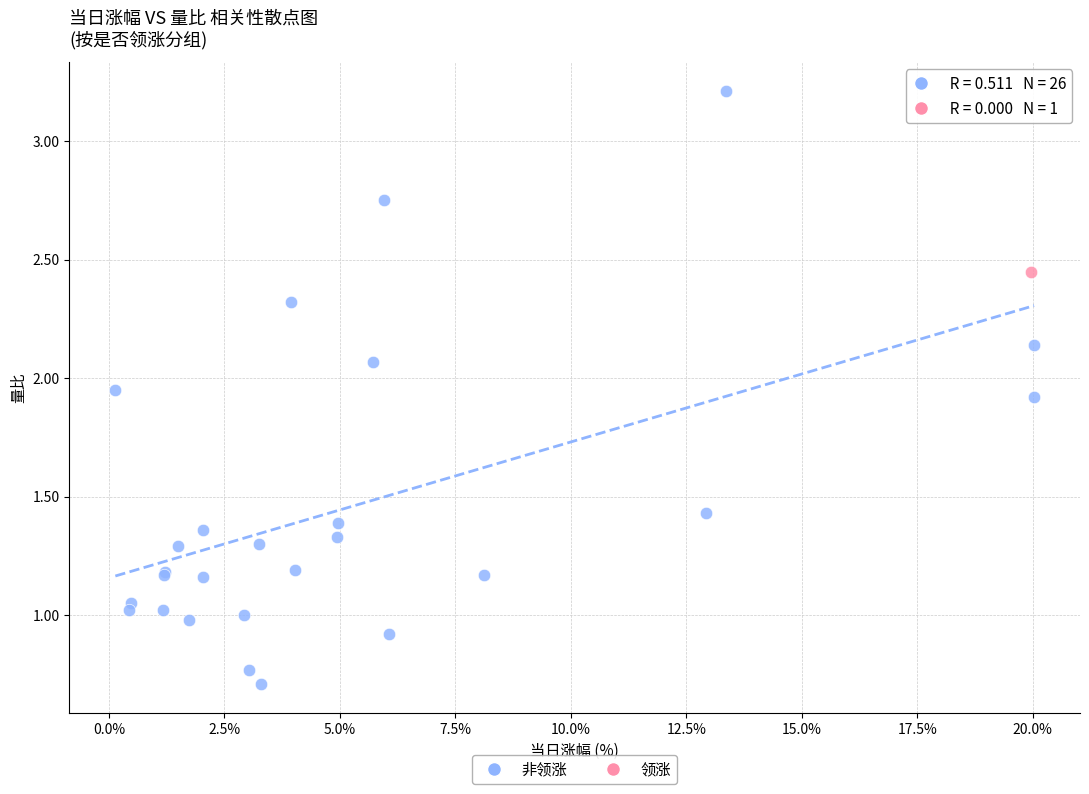

What are all the series names shown in the legend?

非领涨, 领涨